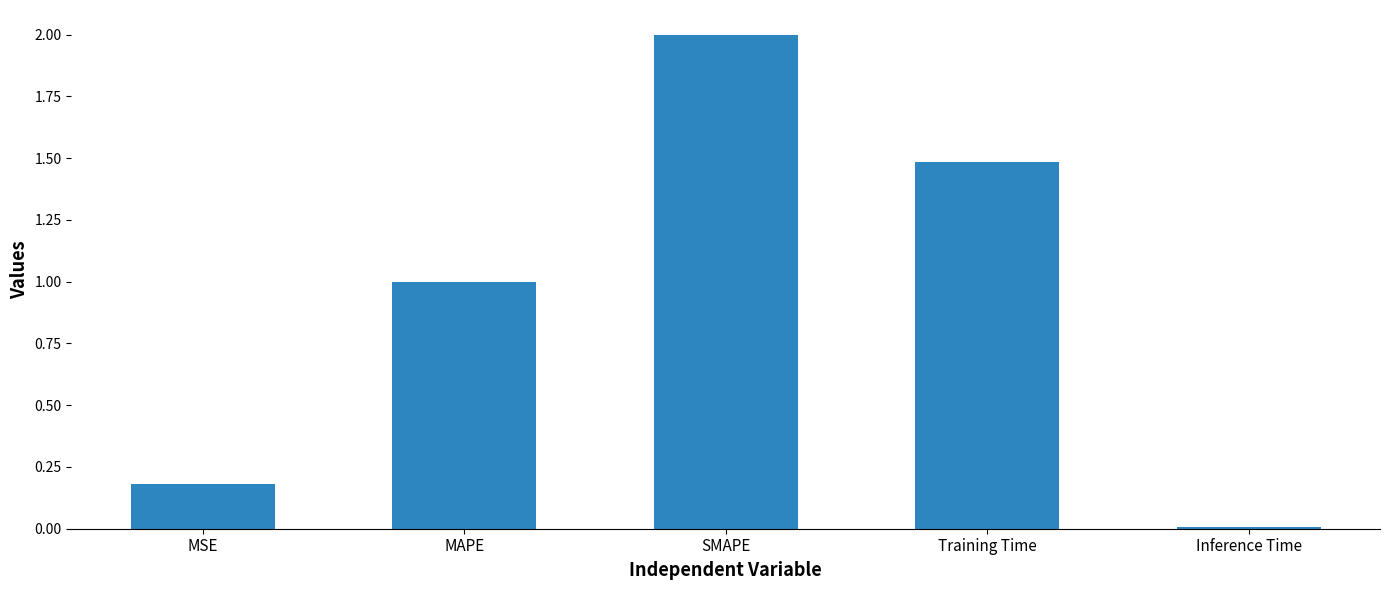

What is the greatest value displayed?

2.0